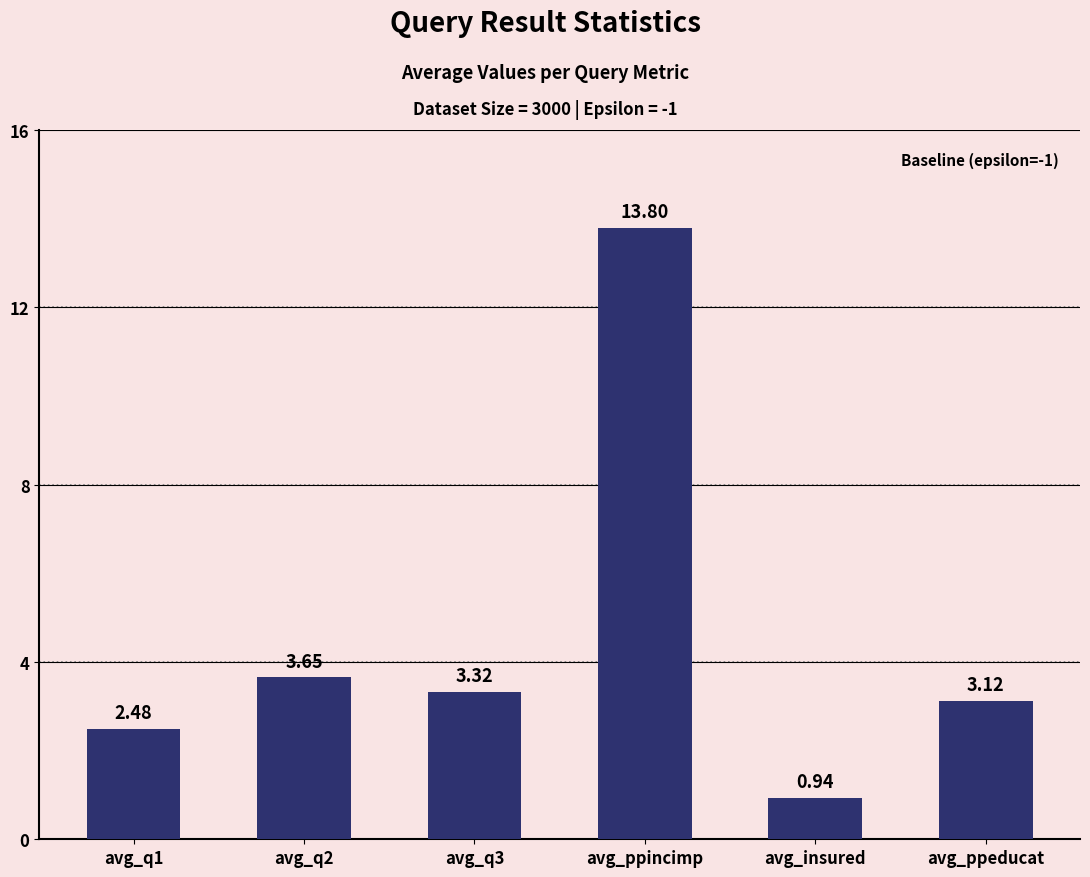

Which category has the highest value across all series?

avg_ppincimp